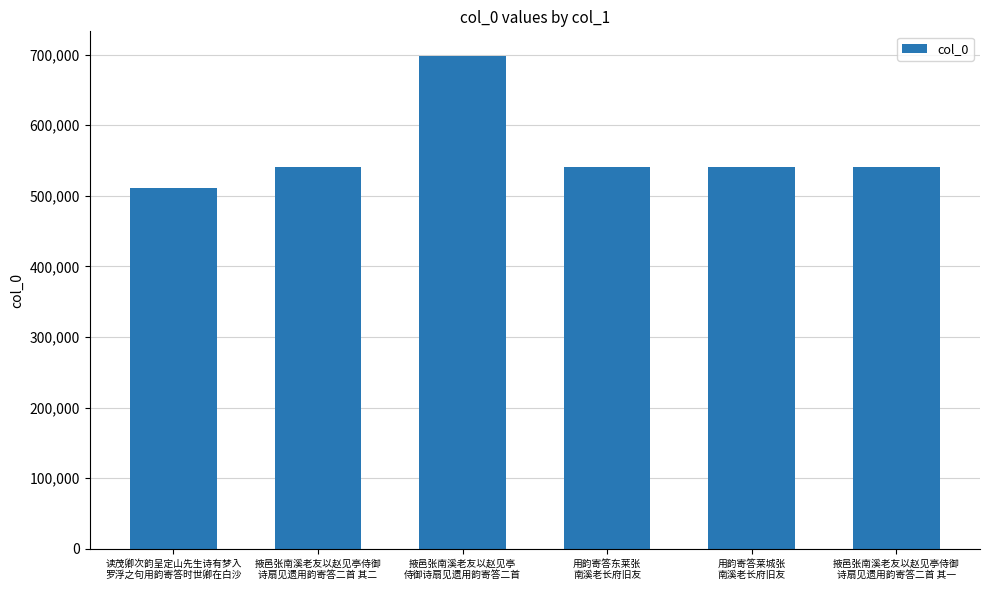

What is the average value?

562160